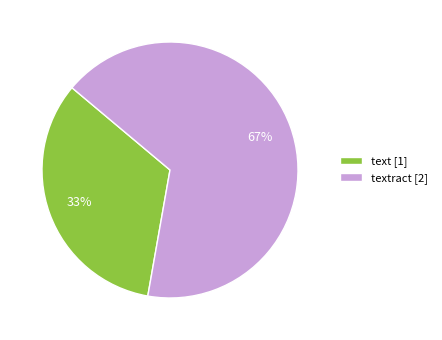

What is the largest slice in the pie chart?

textract [2]